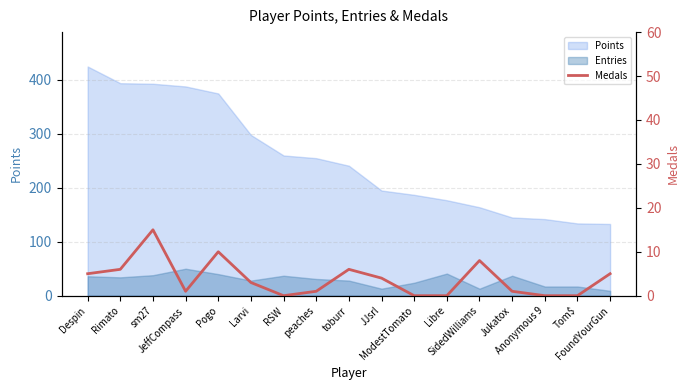

What position from the right is Anonymous 9?

3